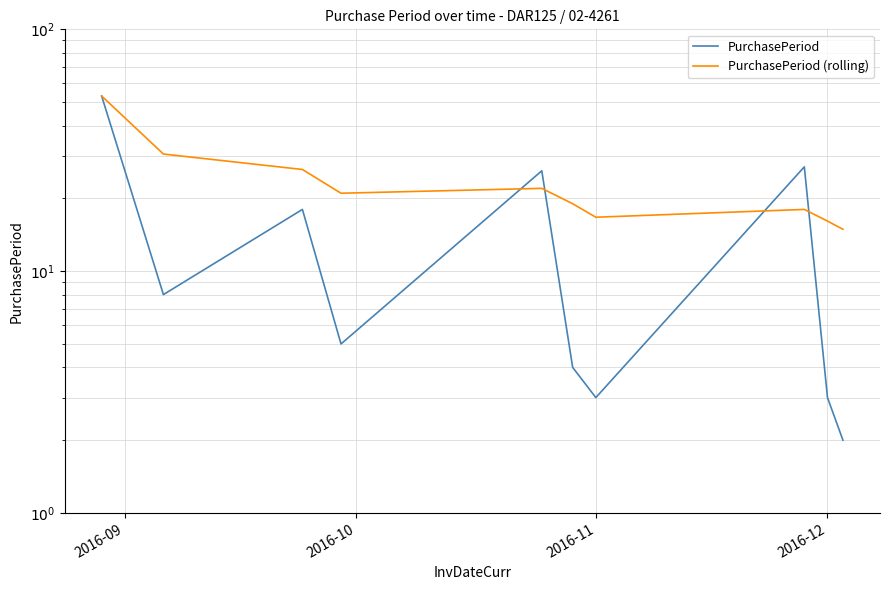

What is the sum of the PurchasePeriod (rolling) values at 2016-09 and 2016-11?

79.3